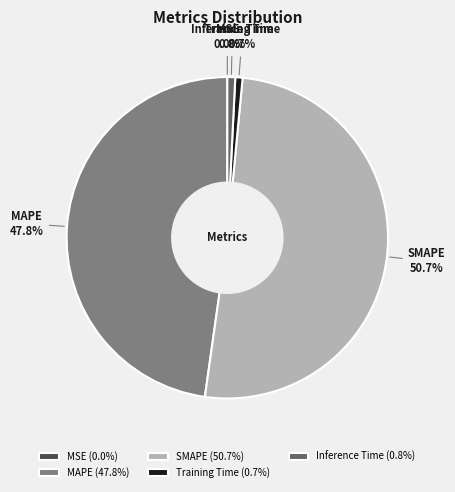

Which slice represents more than half of the pie?

SMAPE